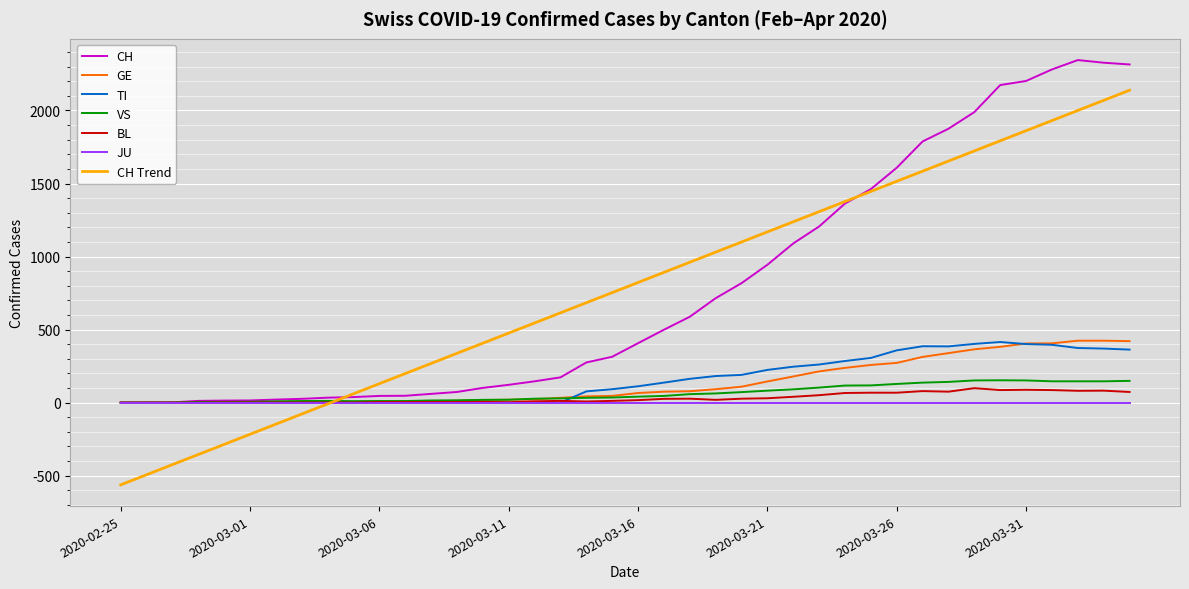

What is the minimum value shown in the chart?

-562.8